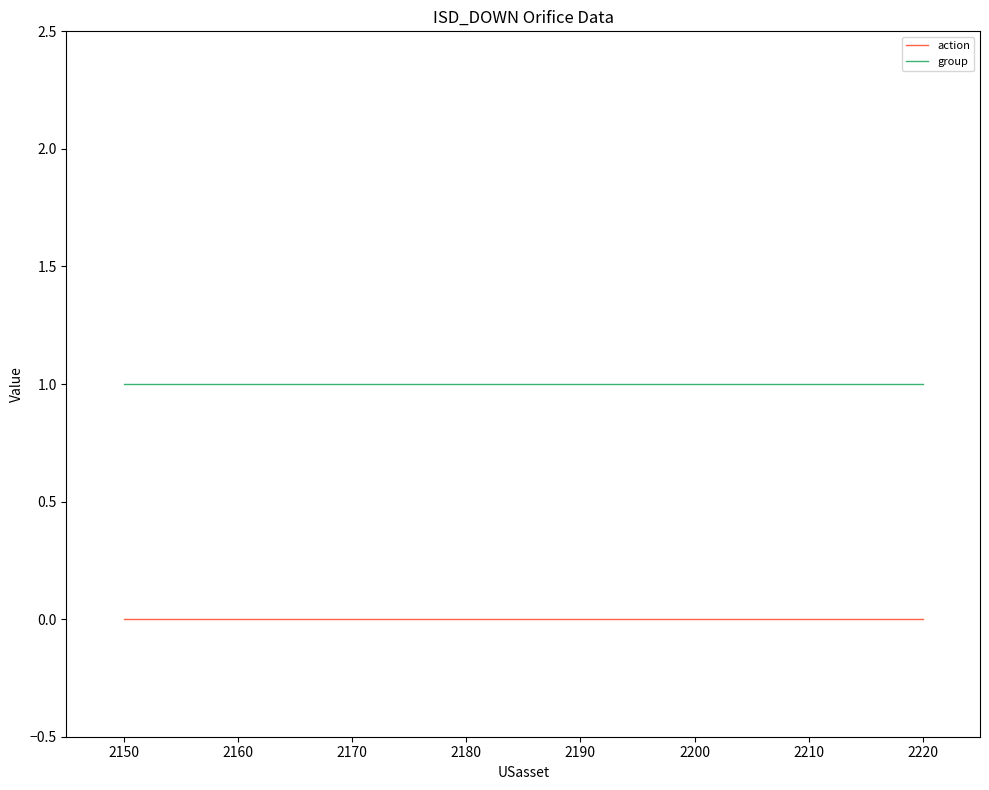

Rank the series by their maximum value, from highest to lowest.

group, action